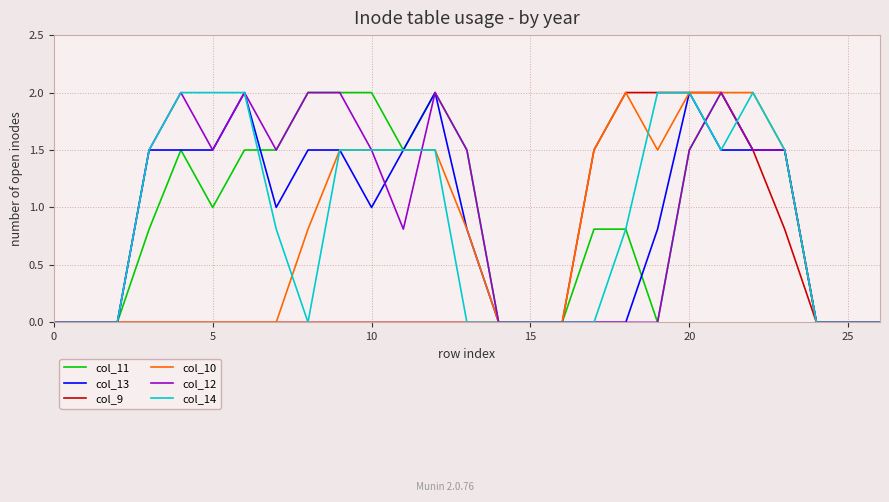

What is the maximum value for col_9?

2.0